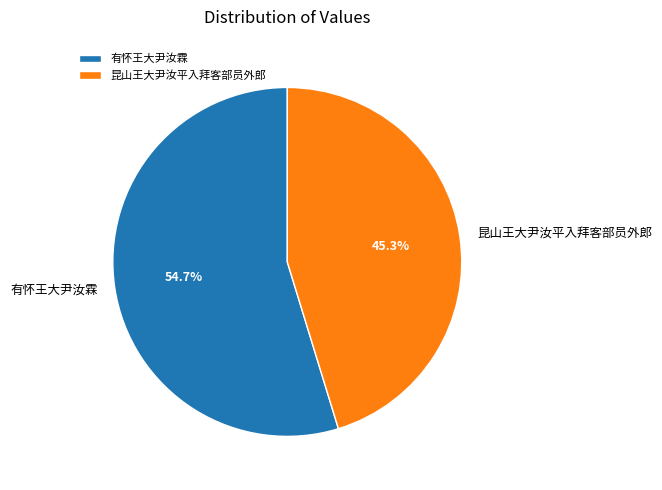

Is 有怀王大尹汝霖 the majority of the pie?

Yes